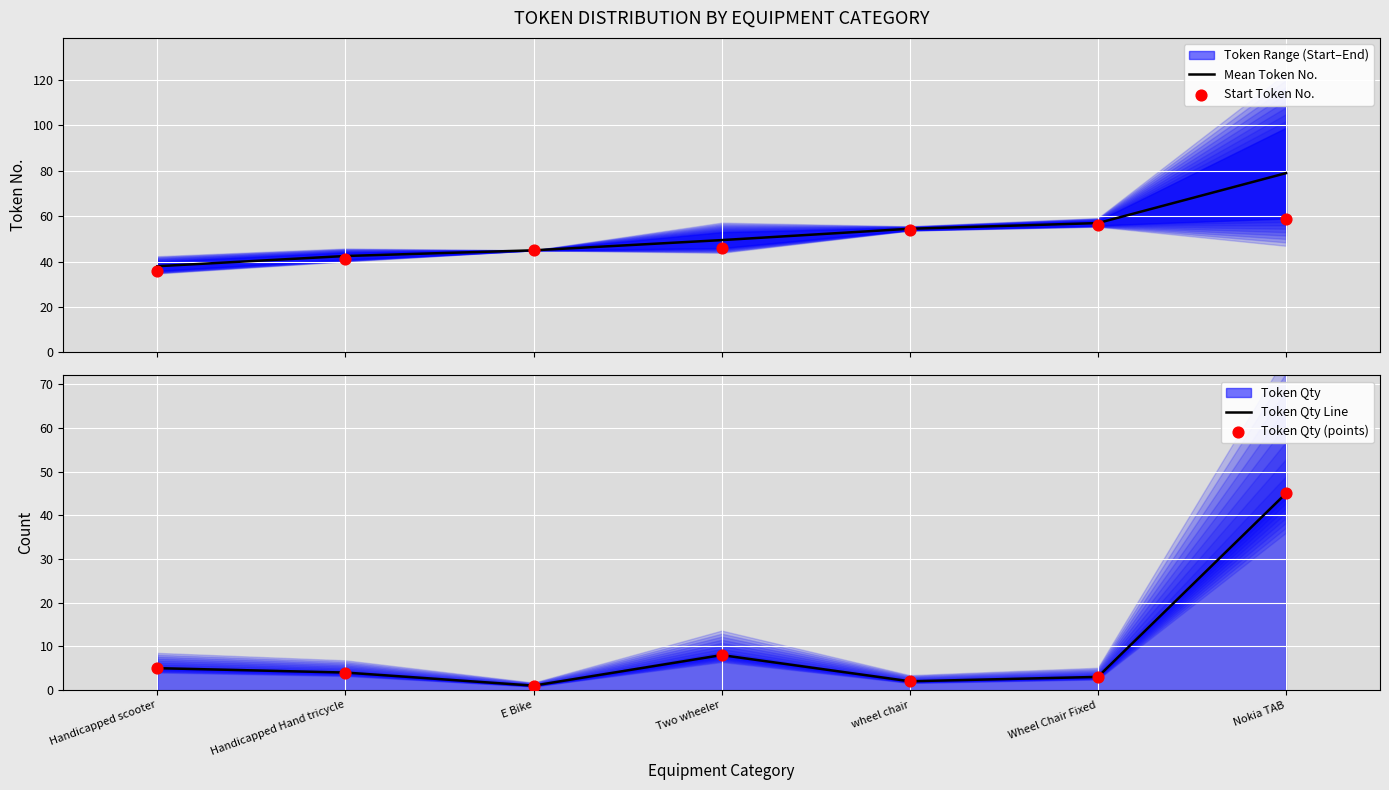

Which series has the widest spread of Y values?

Token Qty Line